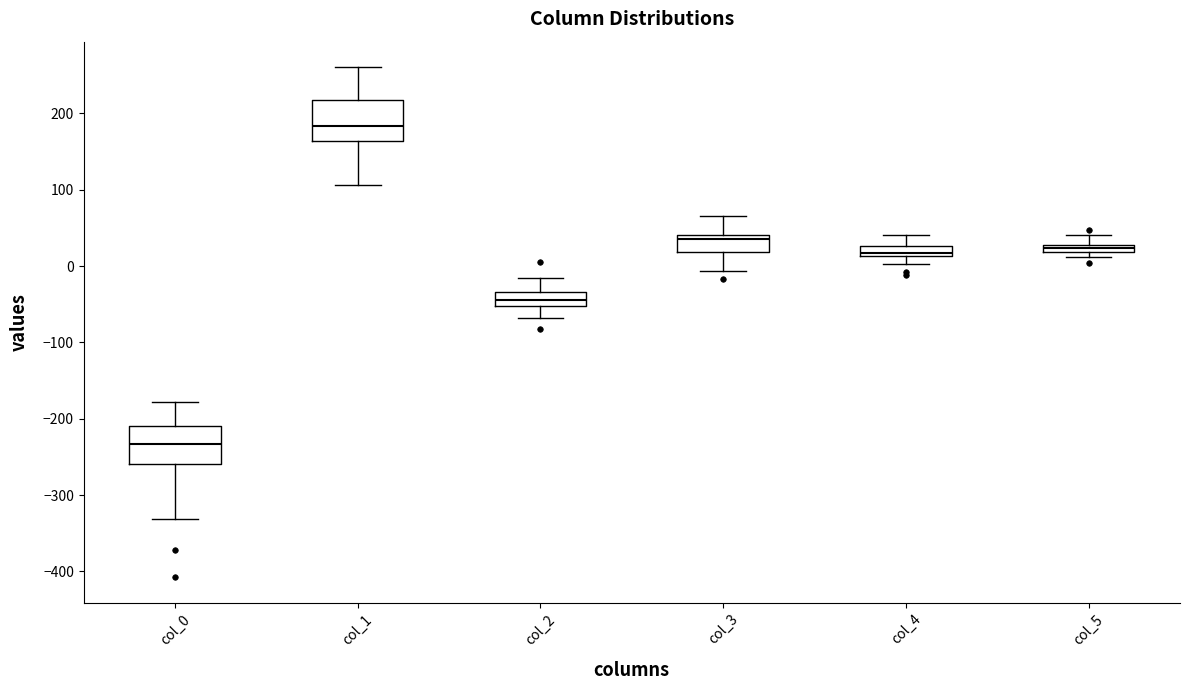

Where does the upper whisker of the box for col_5 end on the y-axis? The values are not printed on the chart, so give them approximately, as read against the axis.

40